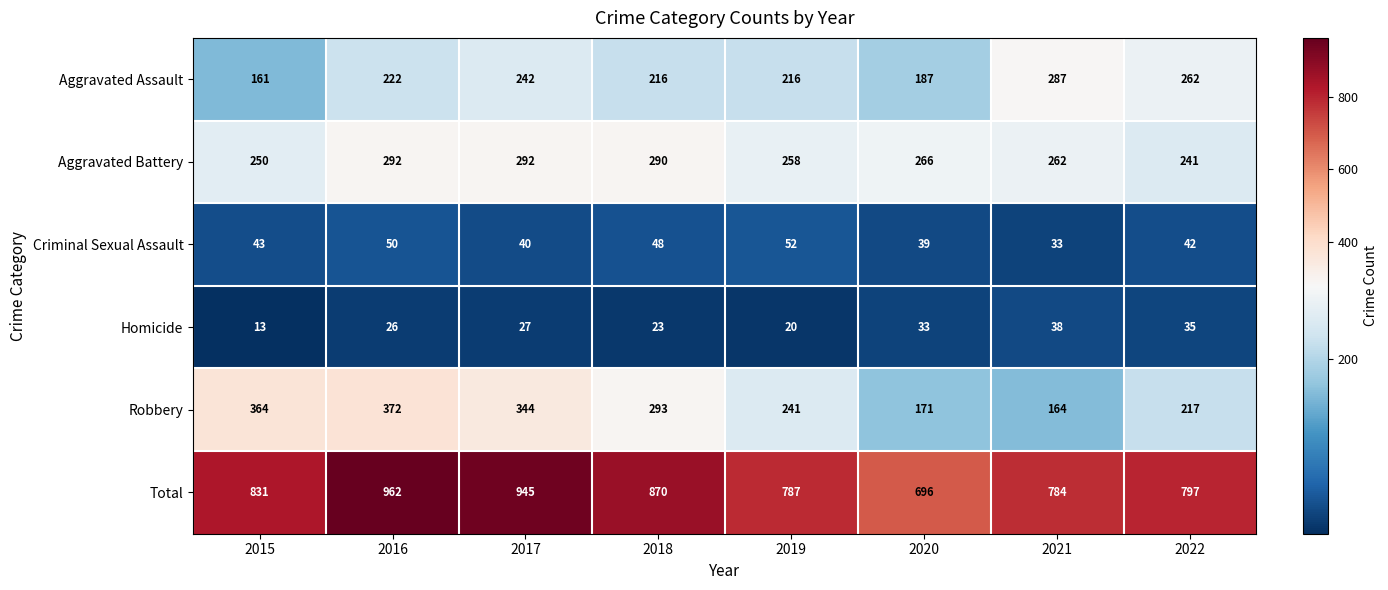

Between 2015 and 2016, which series saw the biggest shift?

Total